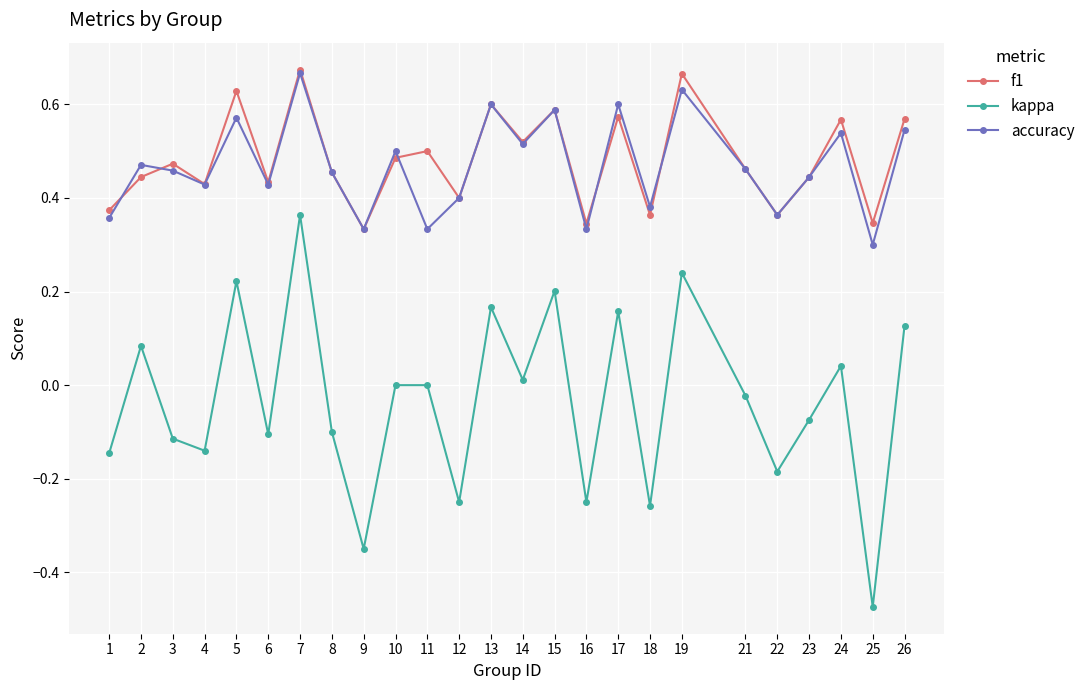

Is it true that accuracy equals 0.2 at 14?

False